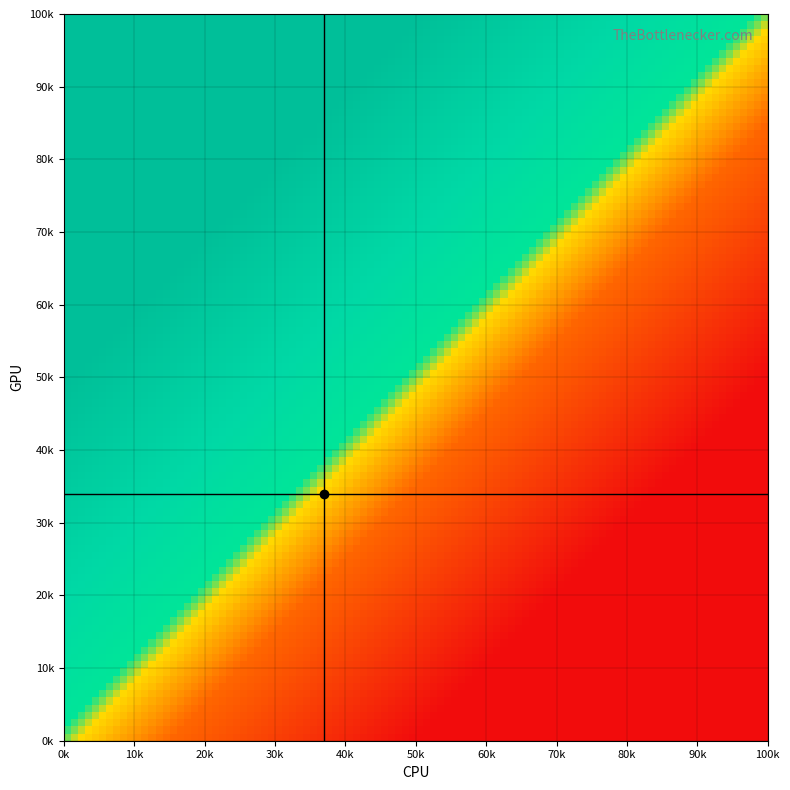

Is it true that r10 equals 1 at 70k?

False